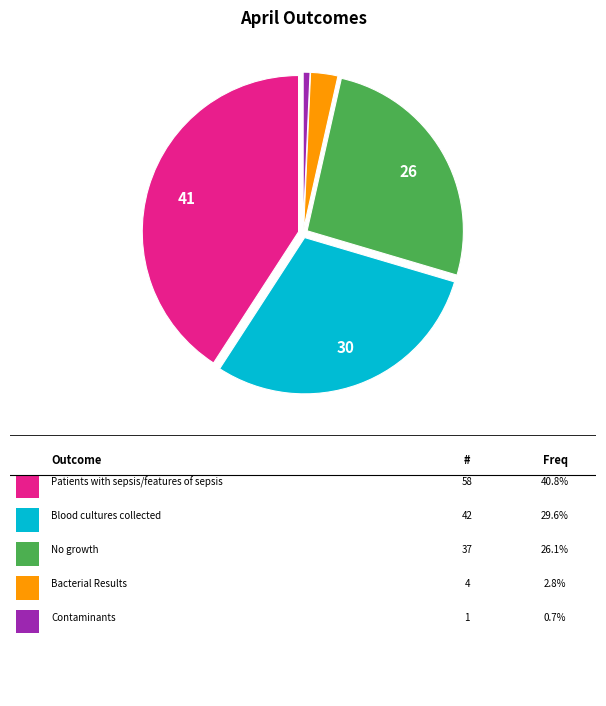

Is there a majority slice in this chart?

No